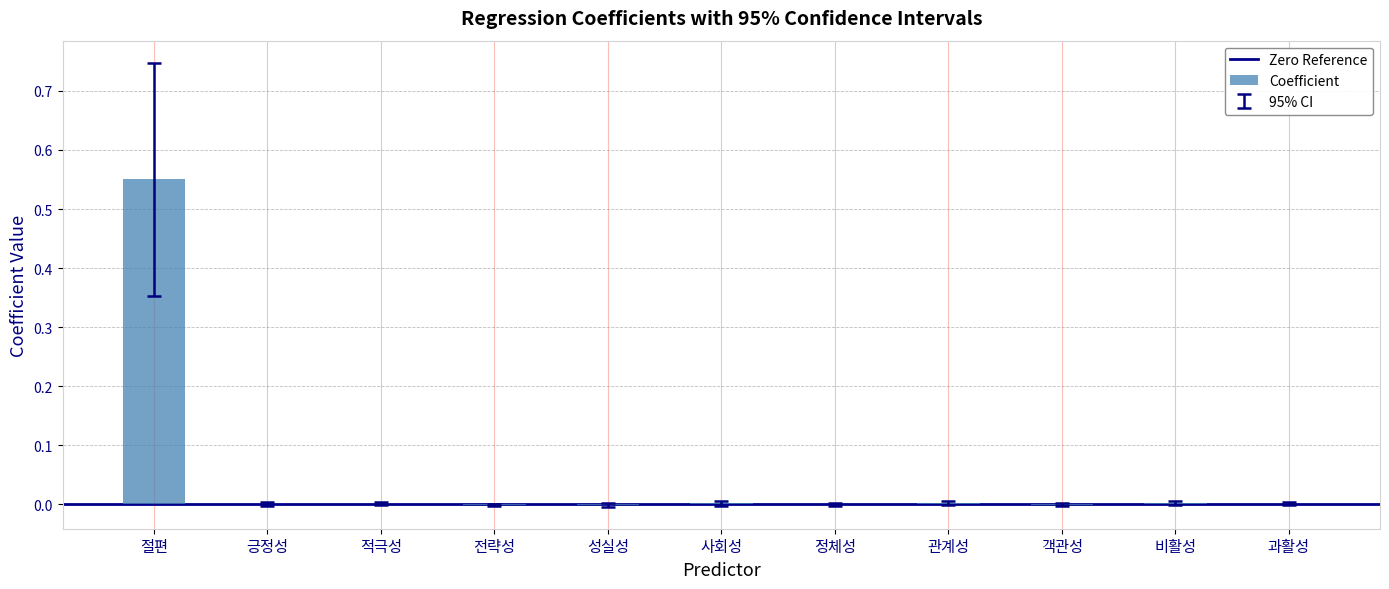

True or false: the data shows -0.0 at 정체성.

True